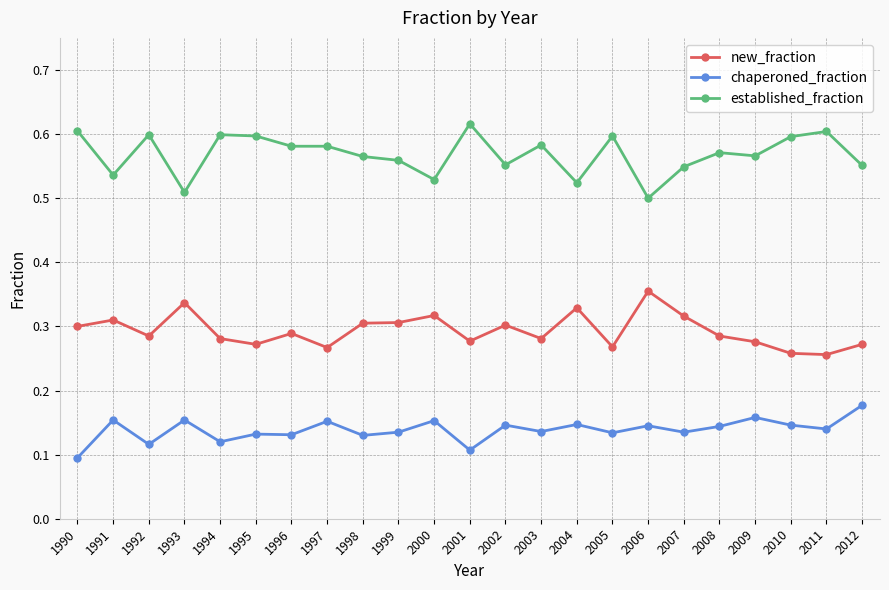

How many established_fraction values are between 0 and 1?

23